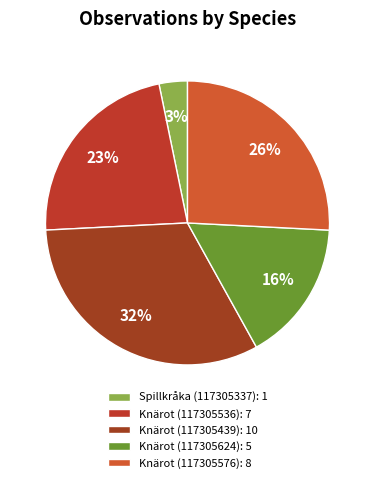

To the nearest percent, what portion does Knärot (117305439) represent?

32%